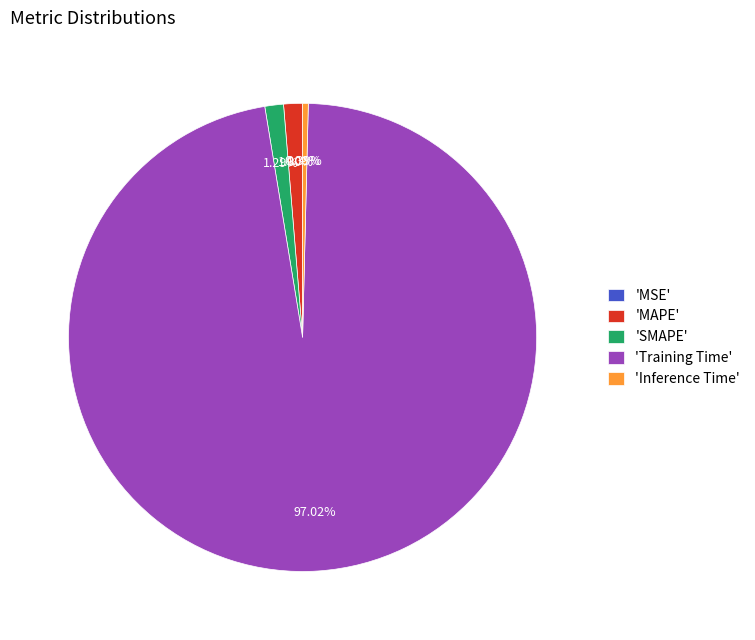

What is the majority slice?

'Training Time'